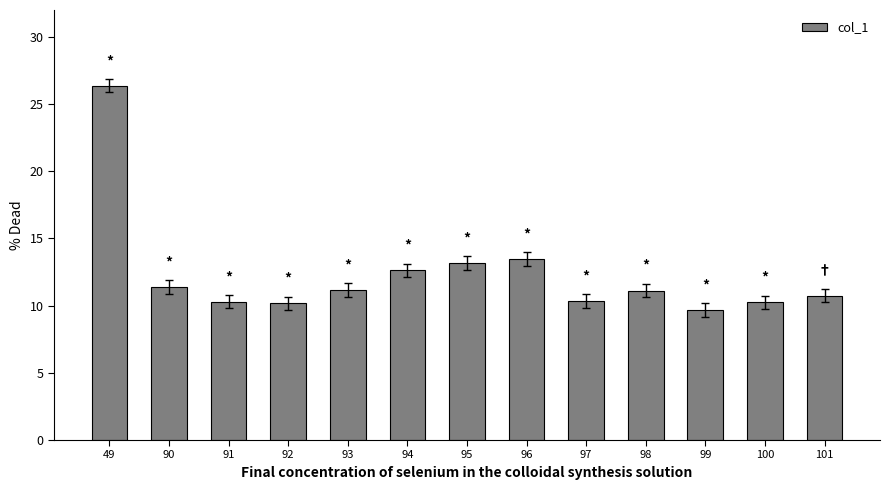

What is the value of the 10th bar from the left?

11.1